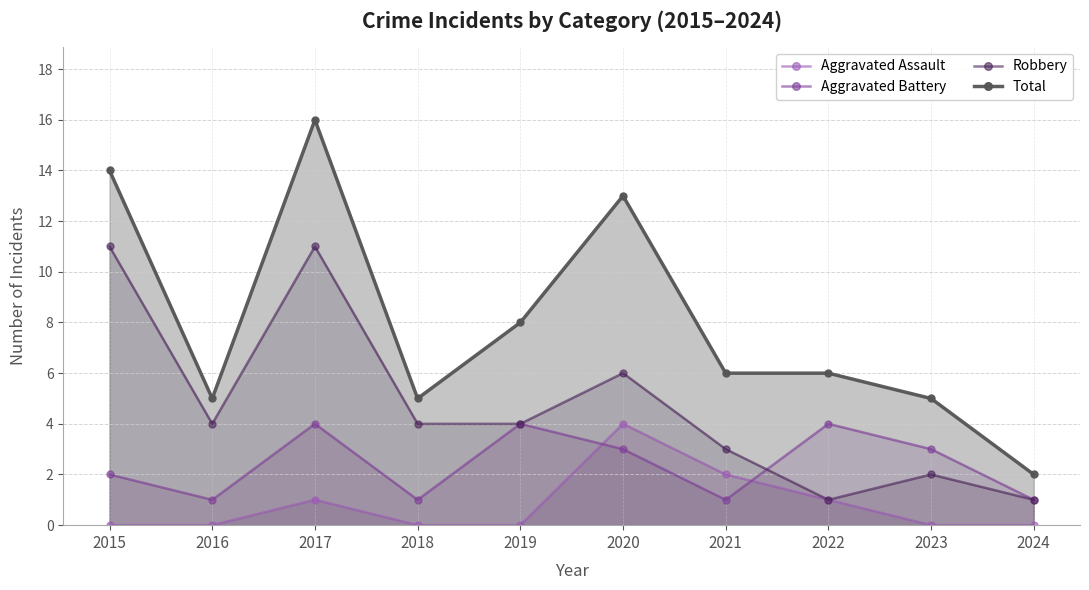

True or false: Total and Robbery cross at least once.

False